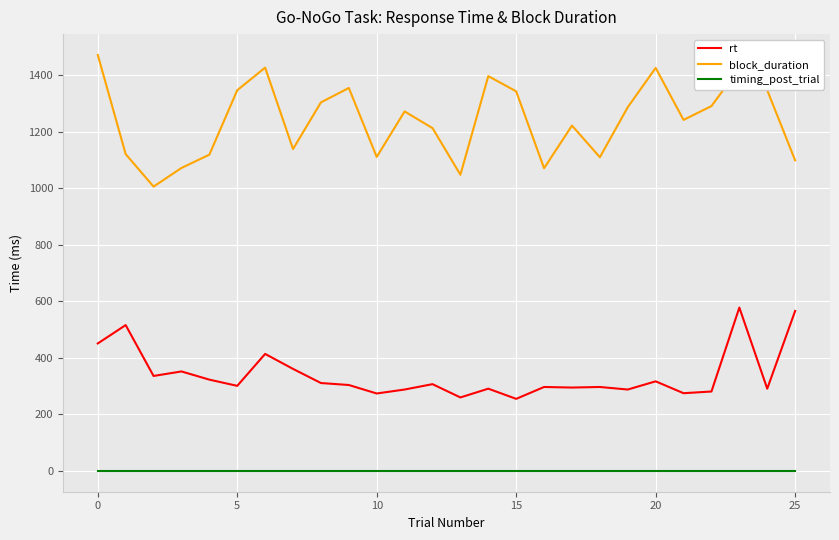

True or false: block_duration and rt intersect in this chart.

False